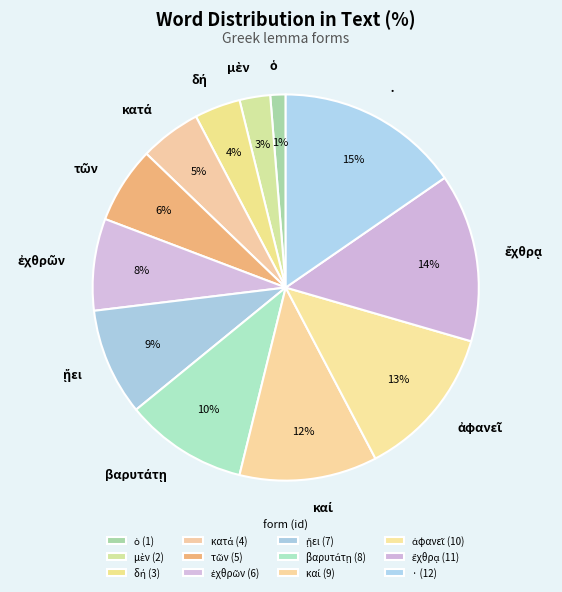

To the nearest percent, what is the difference between the largest and smallest slice percentages?

14%